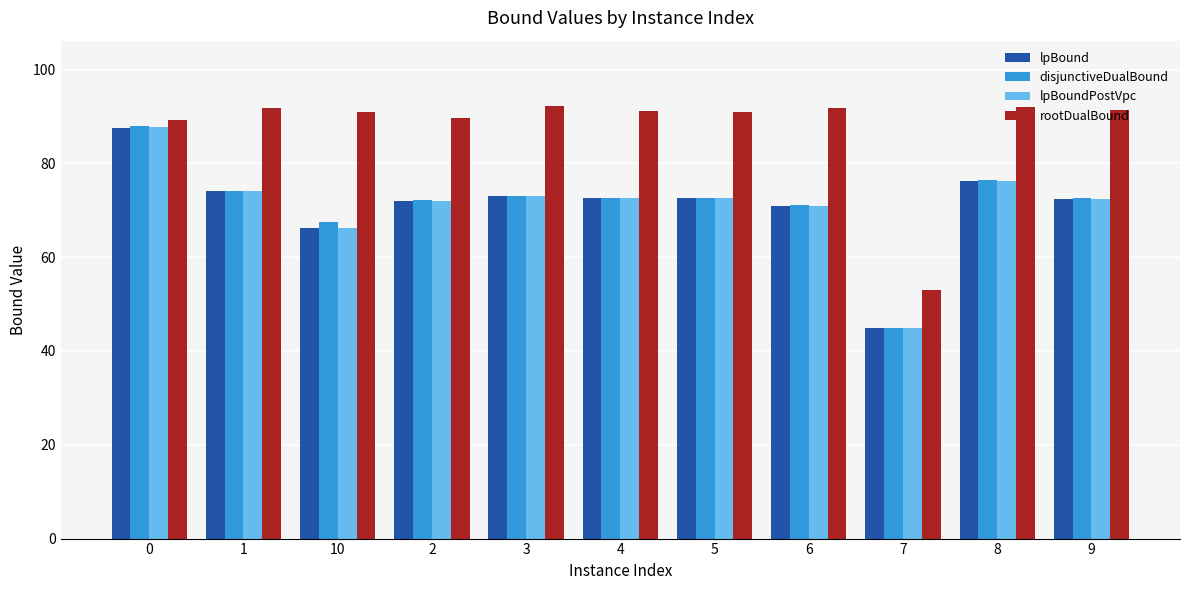

How many data points does each series have?

11